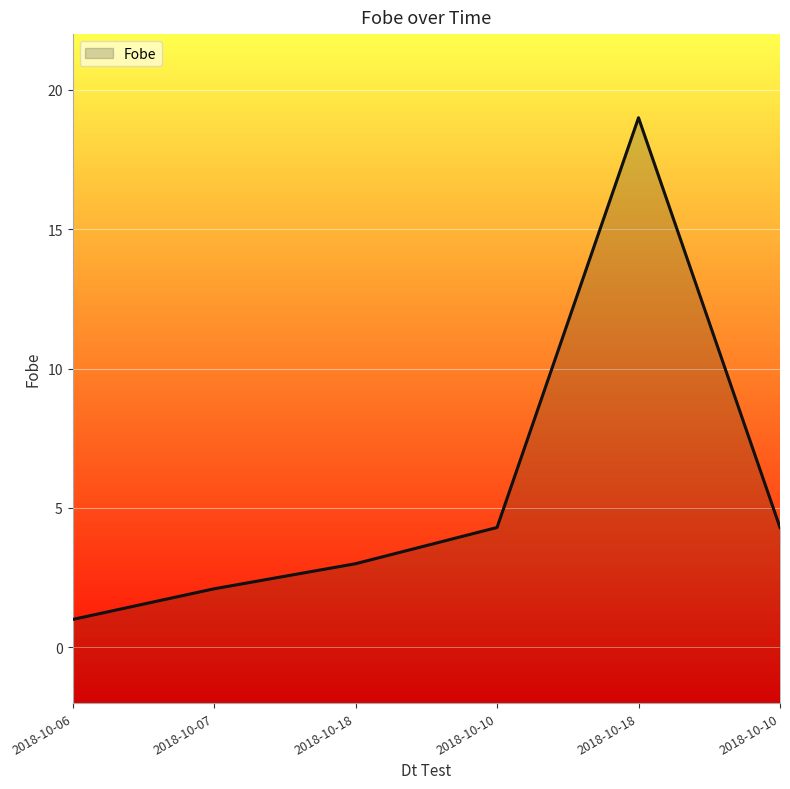

What is the value of the 2nd point from the left?

2.1